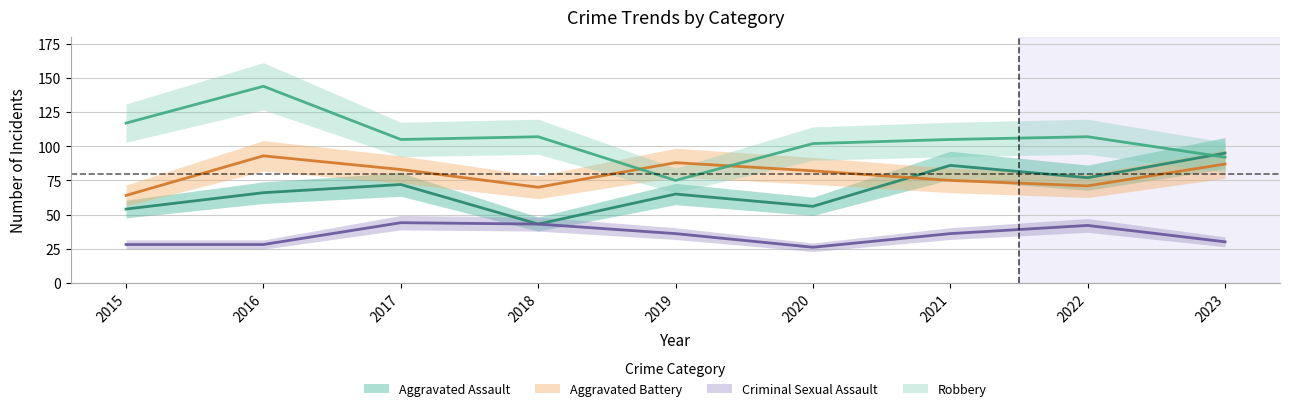

At which category does Aggravated Battery reach its first local valley?

2018